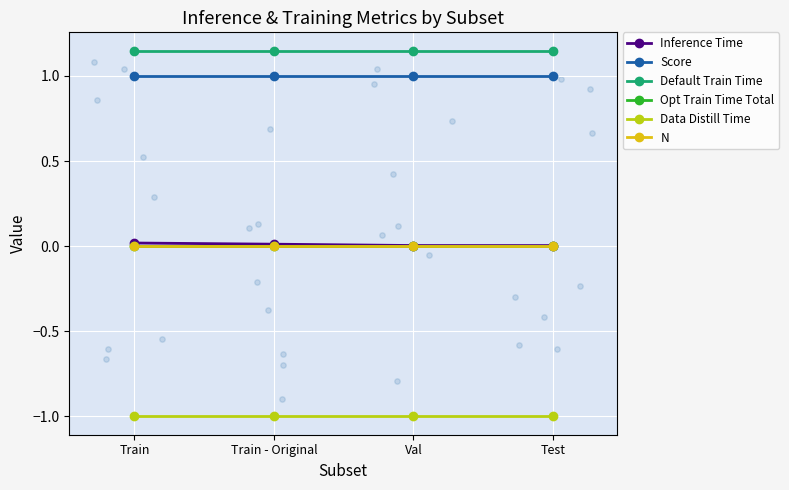

What is the total value across all series at Train?

1.2